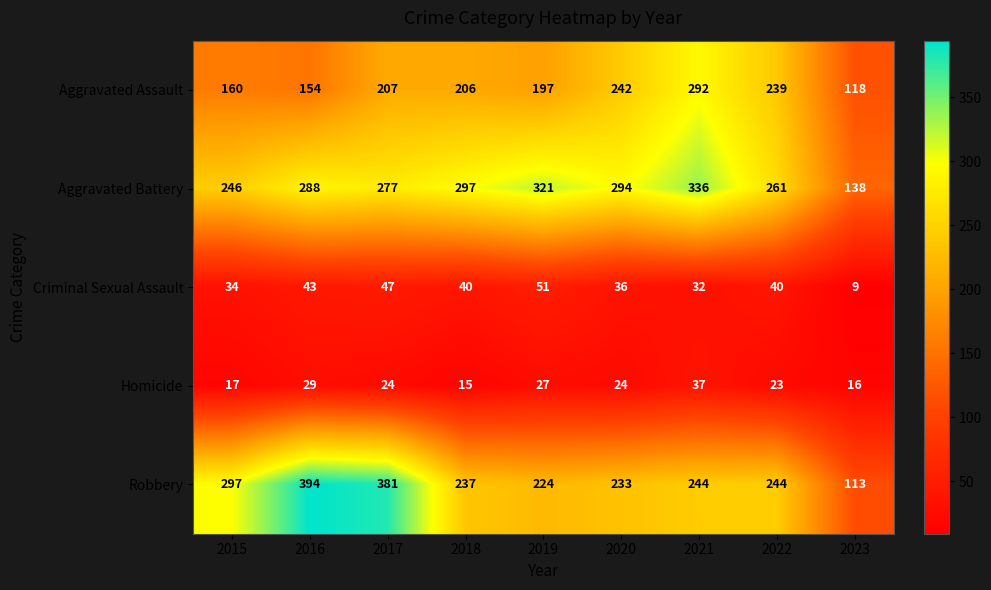

How many categories are shown in the chart?

9